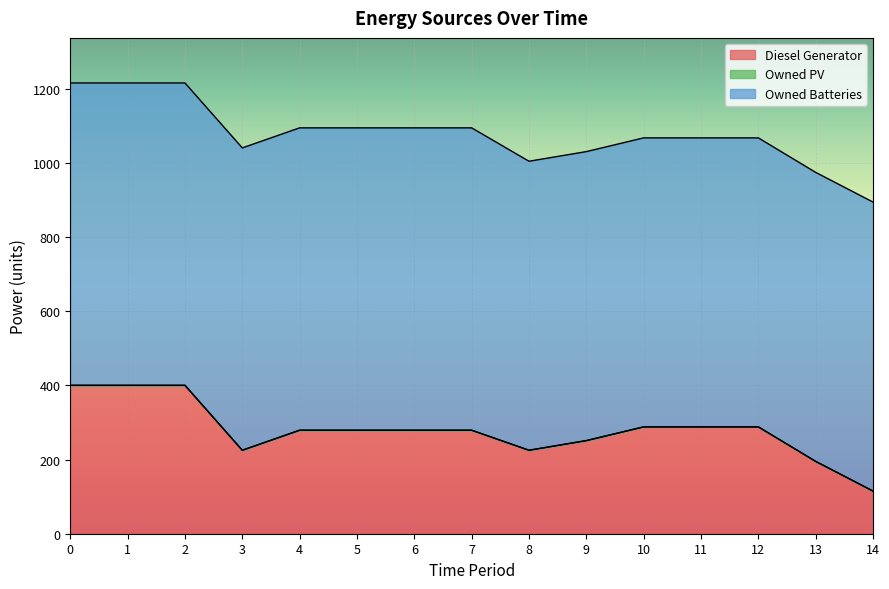

The Owned Batteries series shows 1217 at 12. True or false?

False